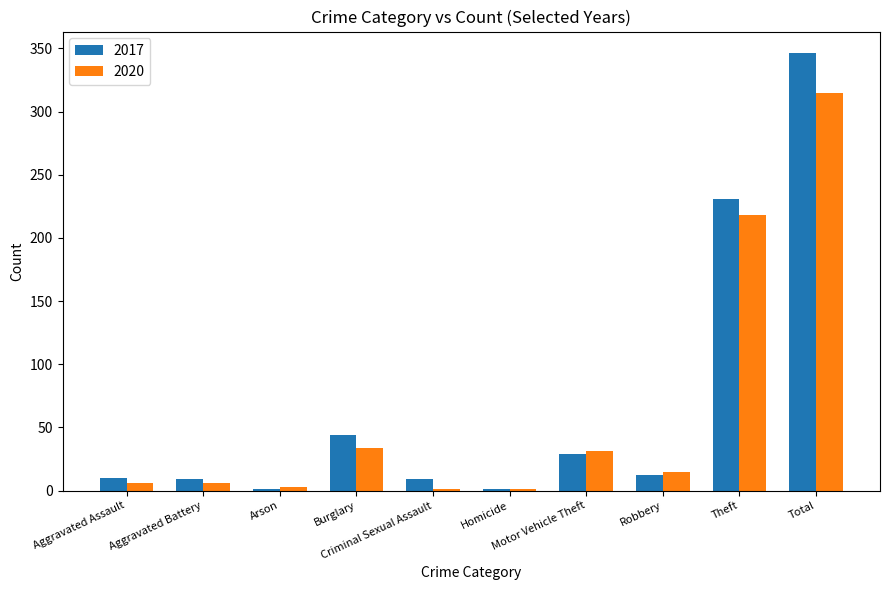

What is the maximum value for 2020?

315